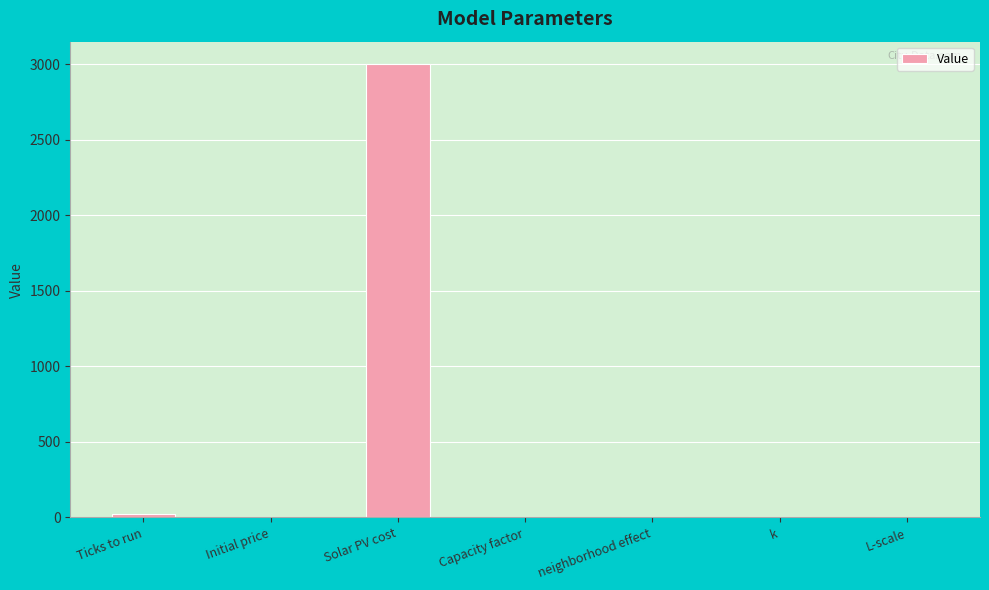

What is the greatest value displayed?

3000.0